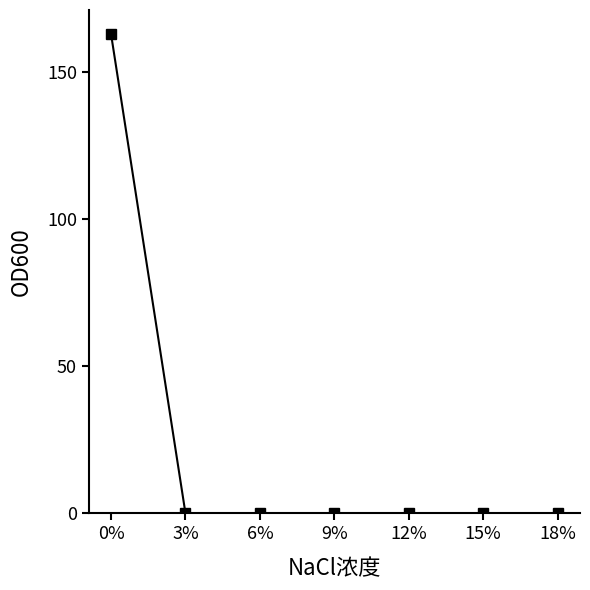

What is the sum of the values at 0% and 12%?

163